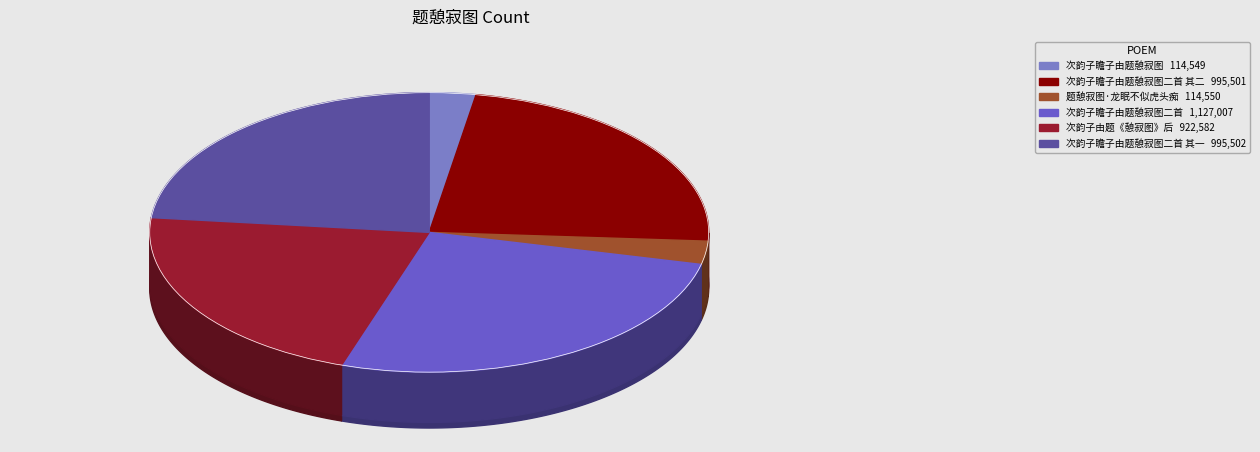

Which category has the smallest portion of the pie?

次韵子瞻子由题憩寂图